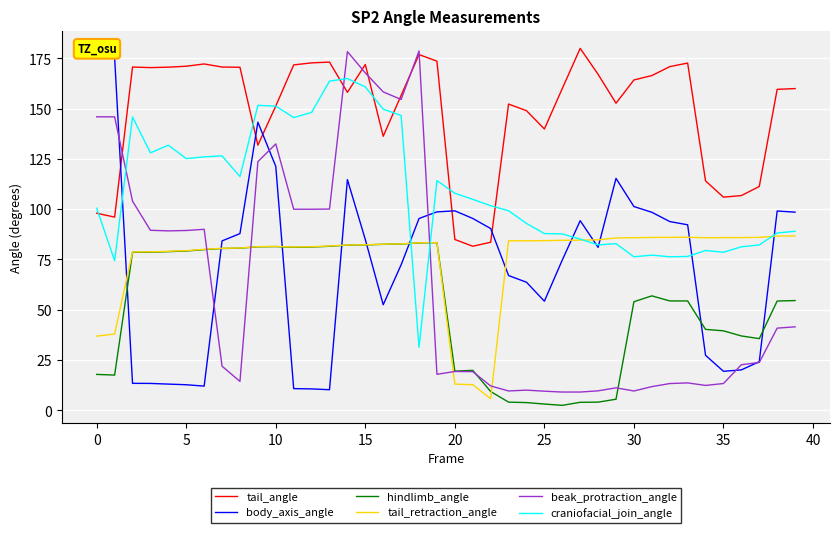

True or false: beak_protraction_angle and tail_retraction_angle cross at least once.

True